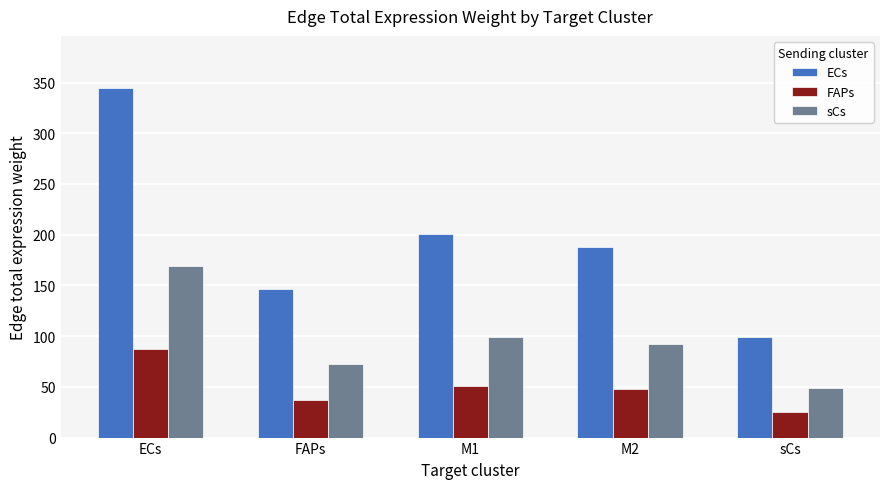

At which category does the chart reach its minimum across all series?

sCs